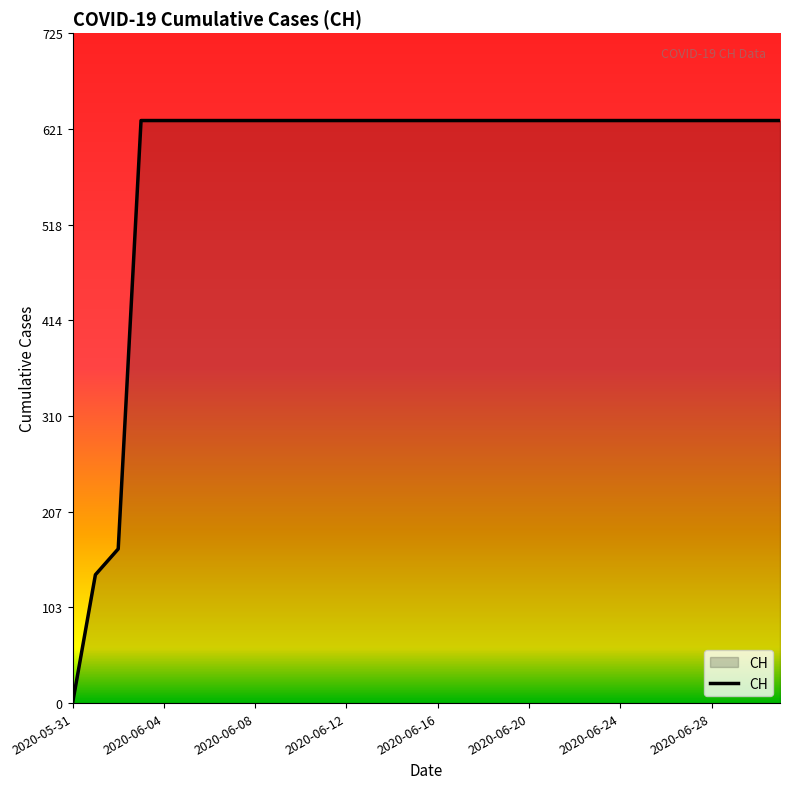

Does the chart have visible grid lines?

No